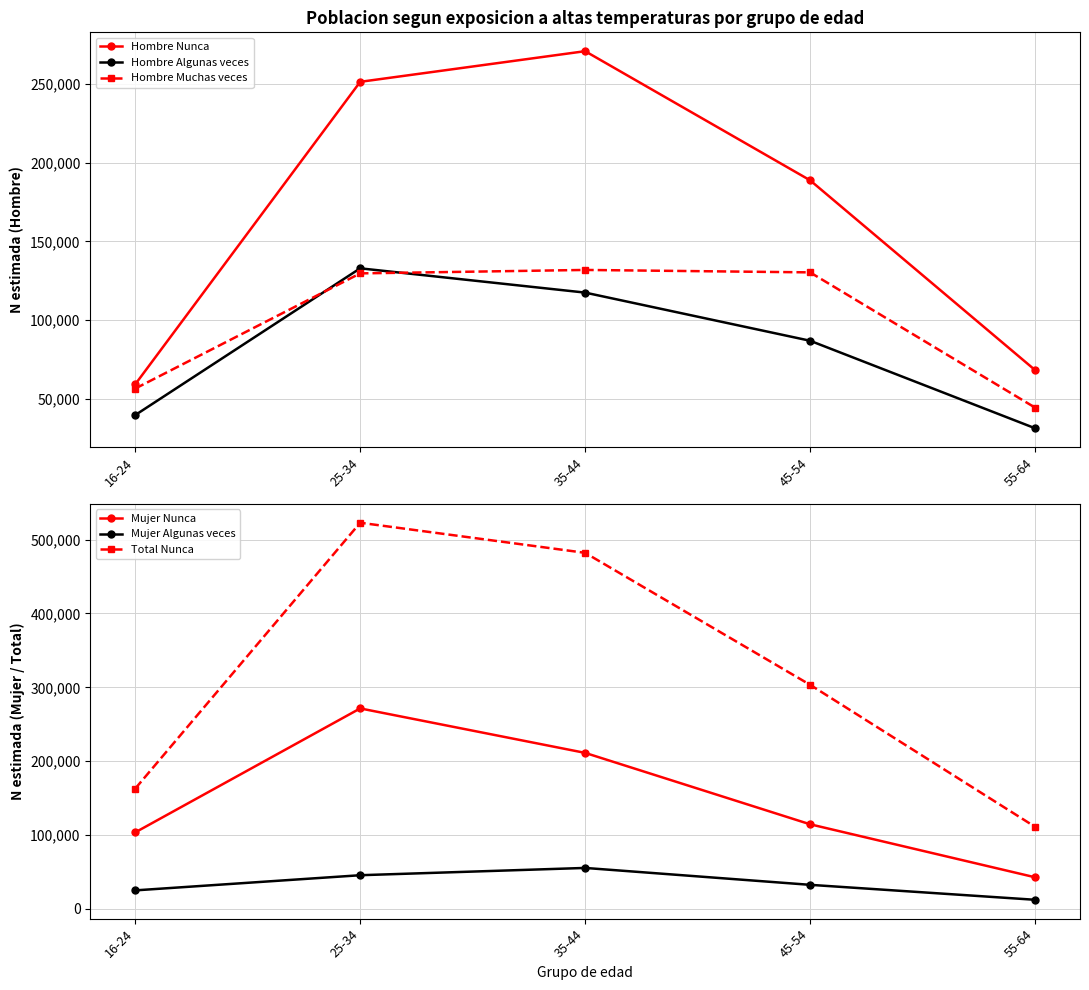

True or false: Mujer Algunas veces has a value of 20614 at 55-64.

False